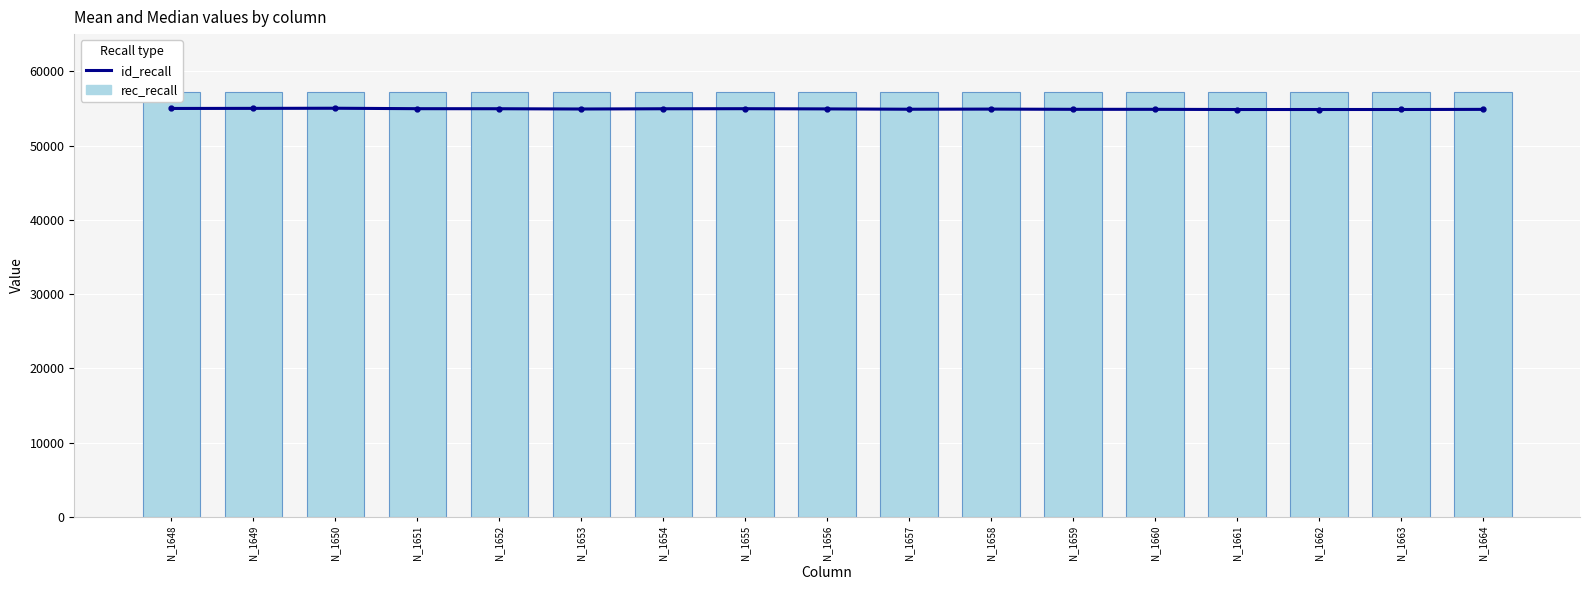

Between N_1661 and N_1648, which is larger?

N_1648